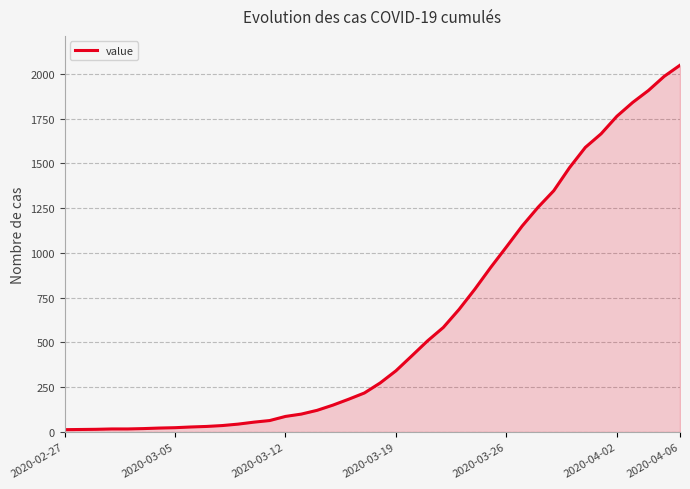

What is the difference between the maximum and minimum values?

2036